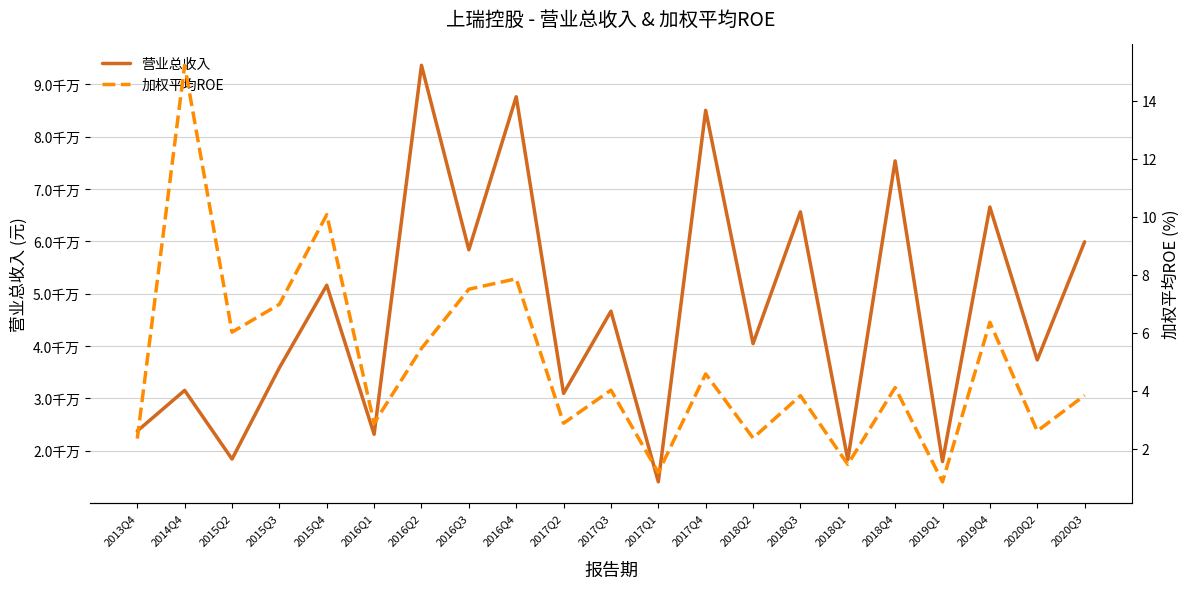

Where is the first local maximum for 营业总收入?

2014Q4